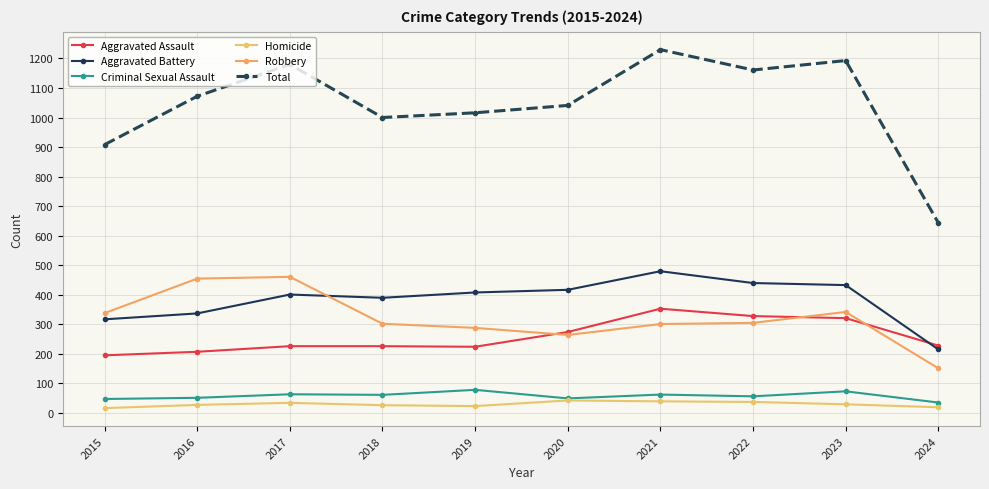

What is the total value across all series at 2016?

2144